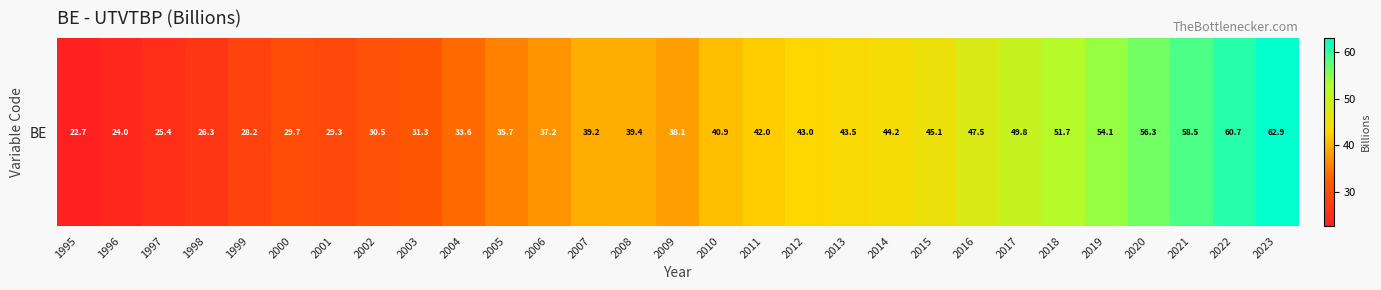

What is the change in value from 2001 to 2014?

+14.9